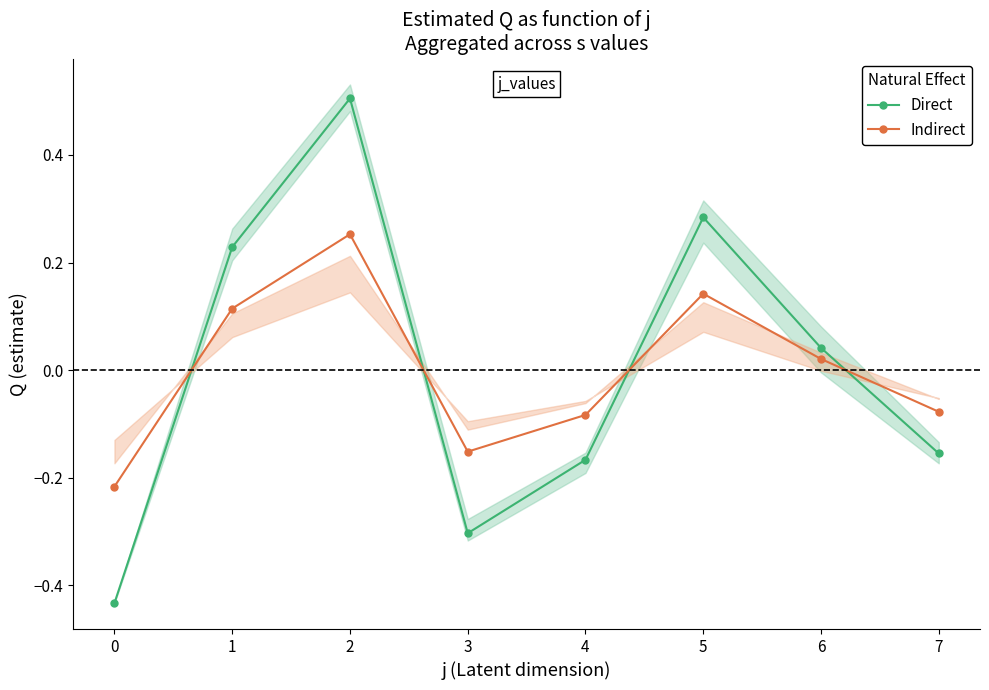

In Indirect, how many points are lower than both neighbors (excluding endpoints)?

1